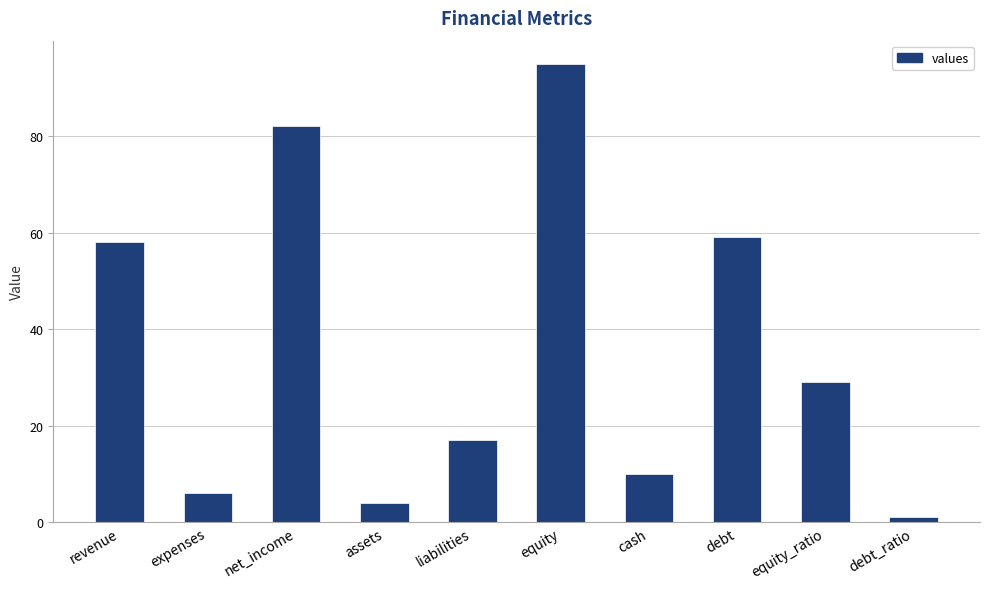

Which has a higher value, expenses or equity?

equity